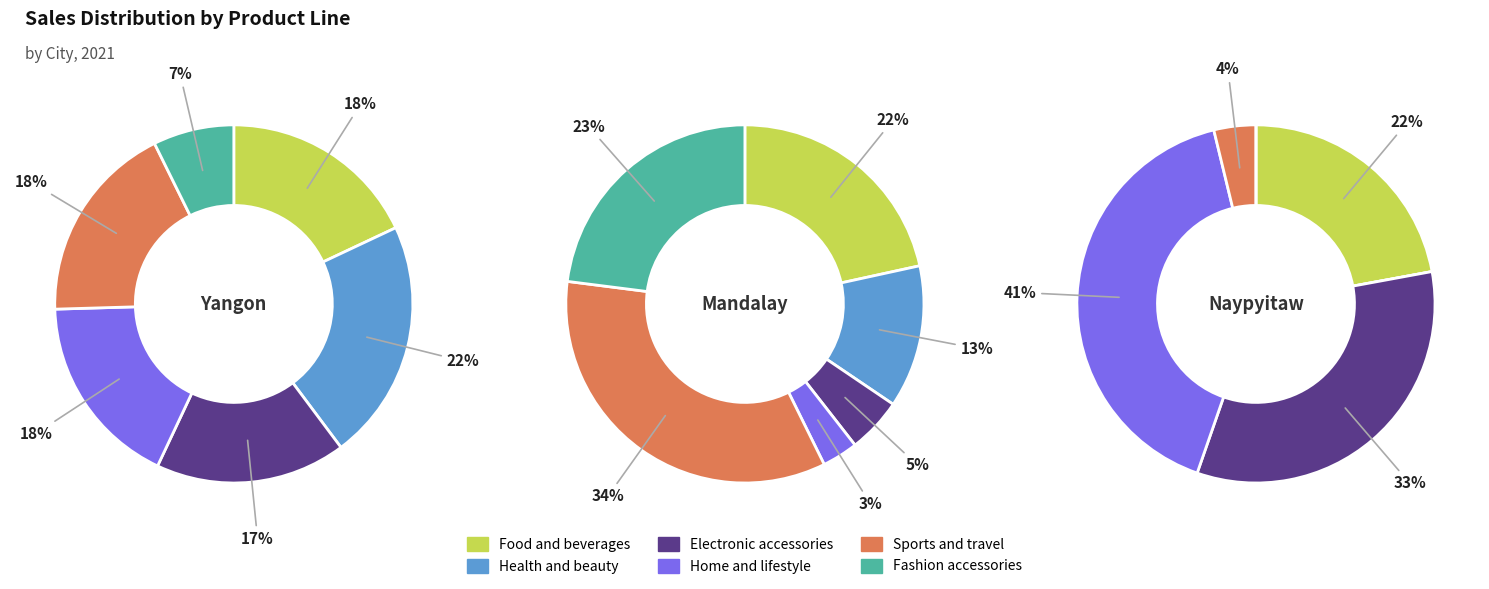

Count the number of slices in the pie.

6